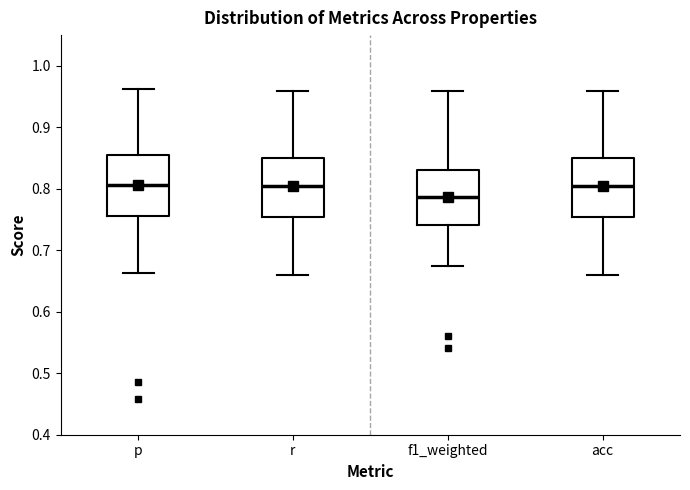

Where does the median line of the box for r sit on the y-axis? The values are not printed on the chart, so give them approximately, as read against the axis.

0.80